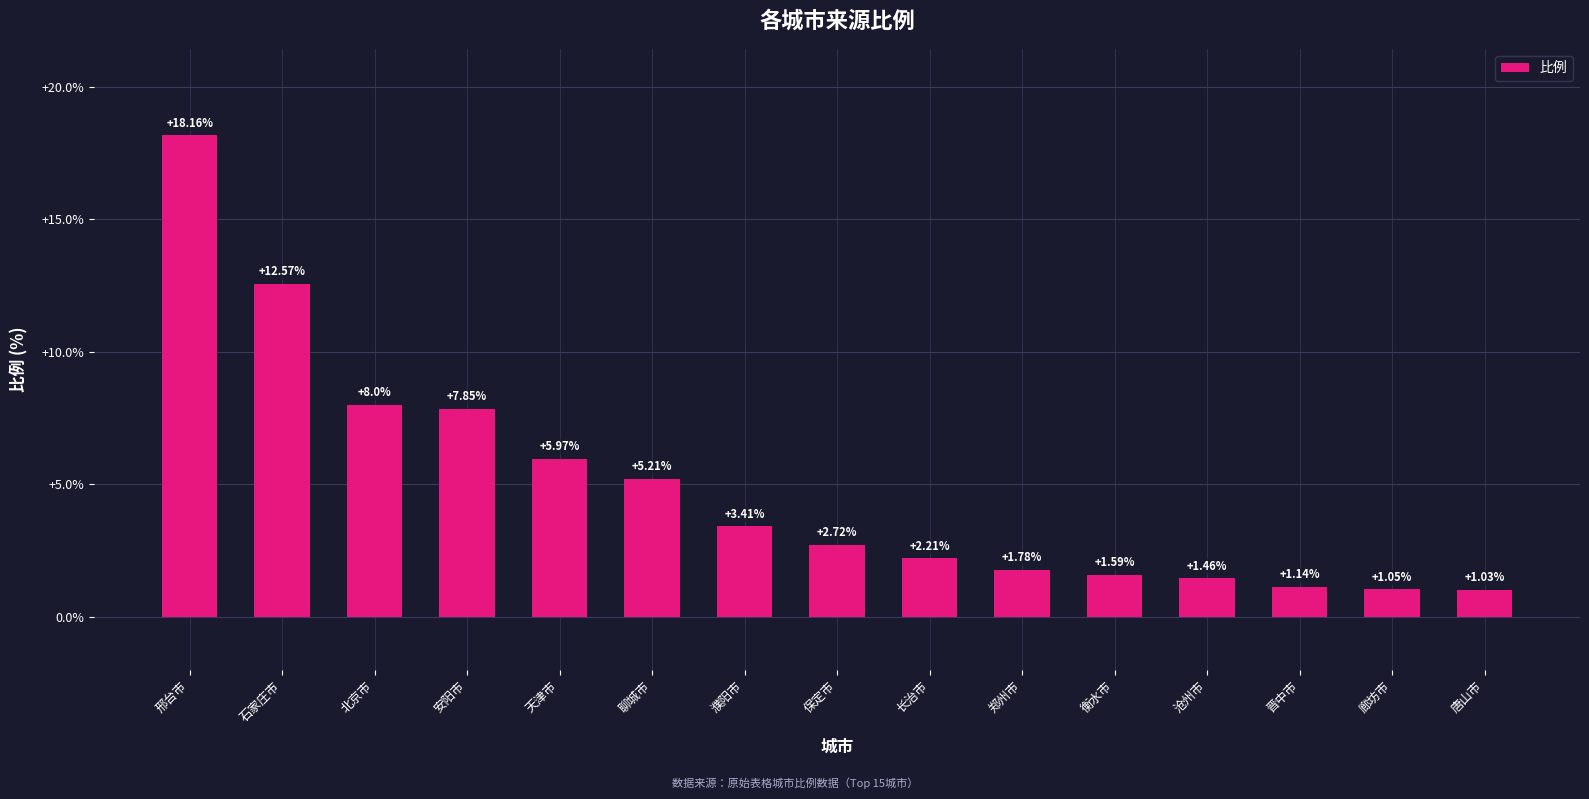

What is the difference between the values at 保定市 and 廊坊市?

1.7